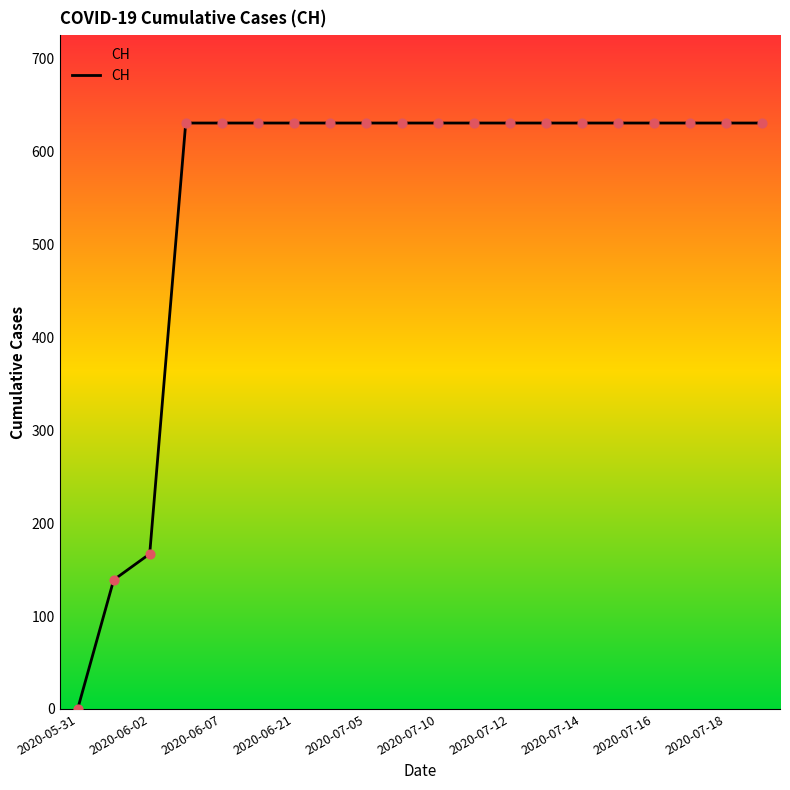

What is the maximum value shown in the chart?

631